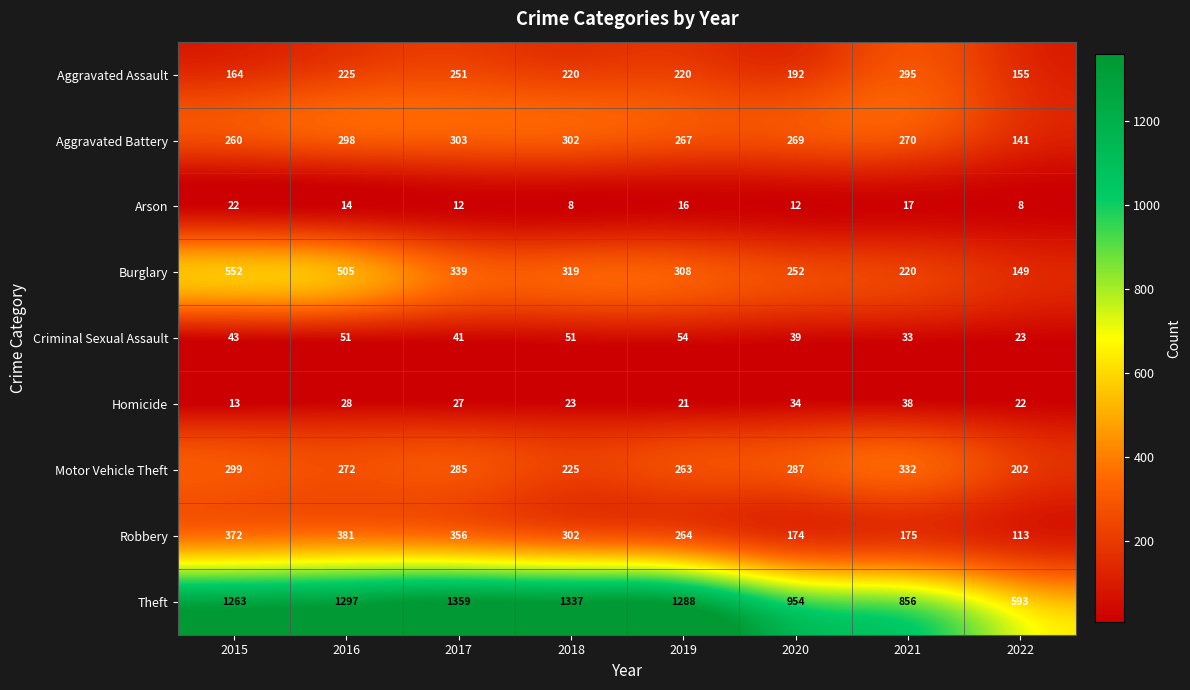

What is the difference between the highest and lowest values at 2016?

1283